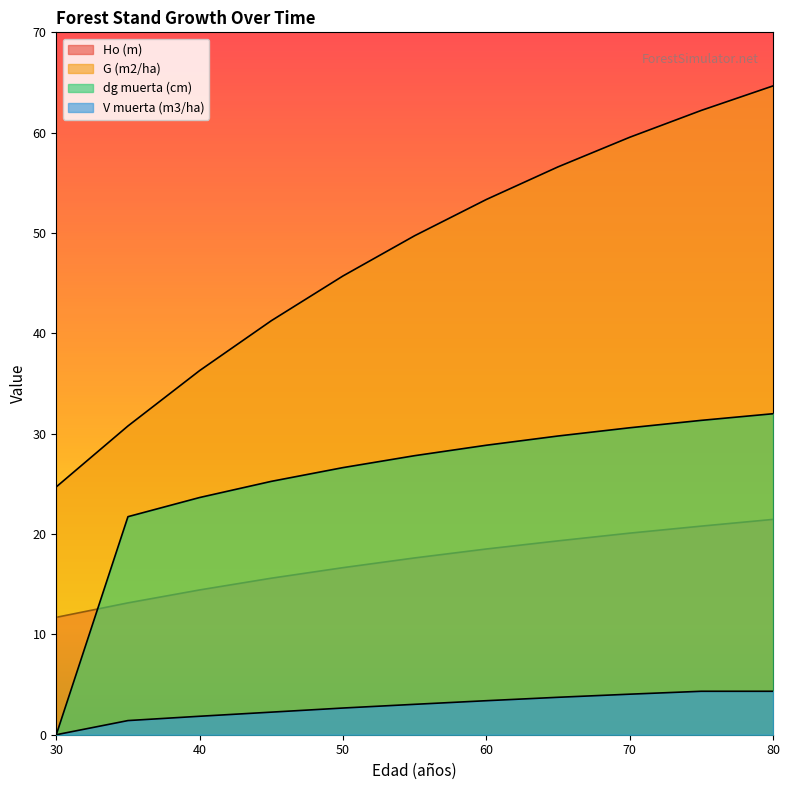

How many data points in Ho (m) are less than 17?

5